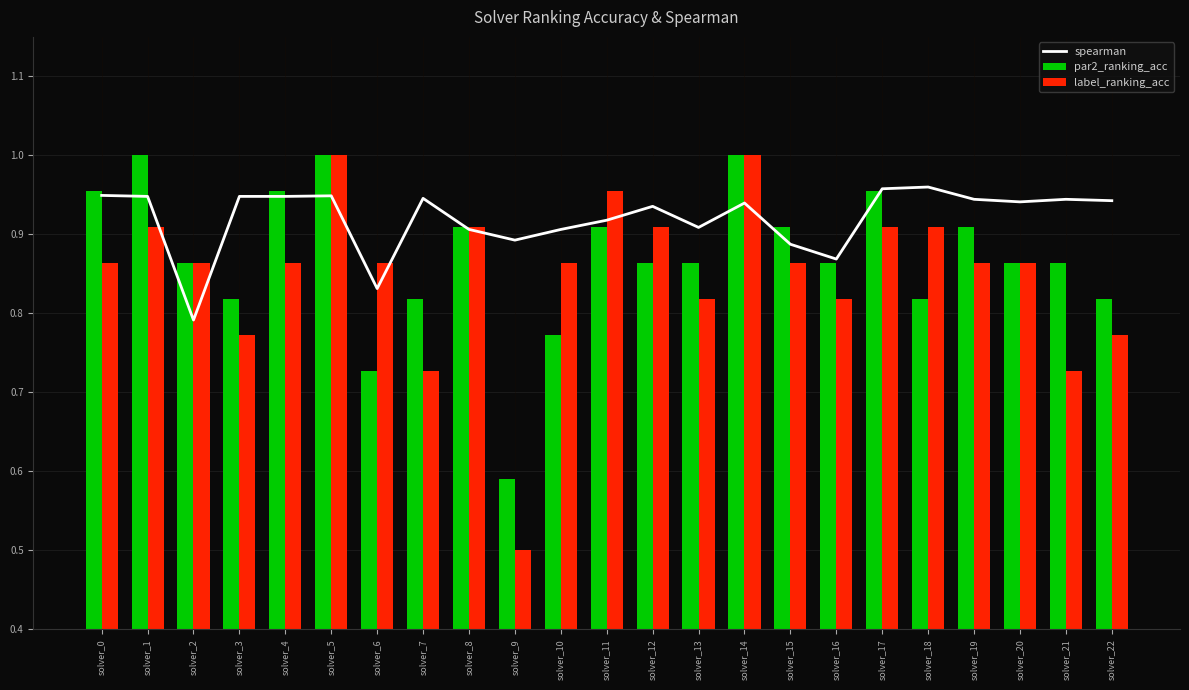

What is the sum of all par2_ranking_acc values?

20.0